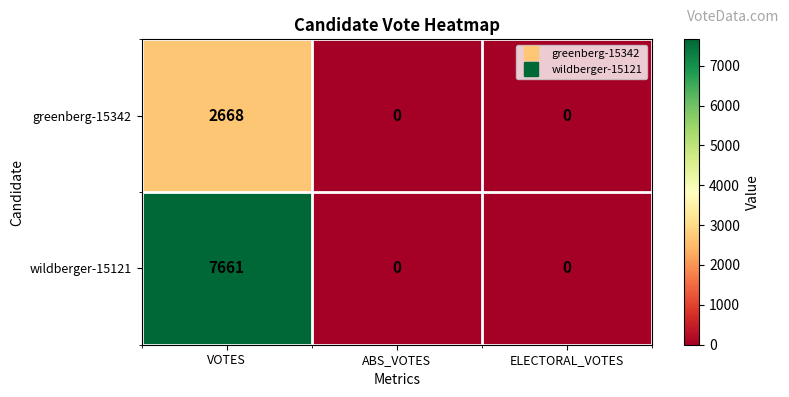

Which series has the largest range (max minus min)?

wildberger-15121